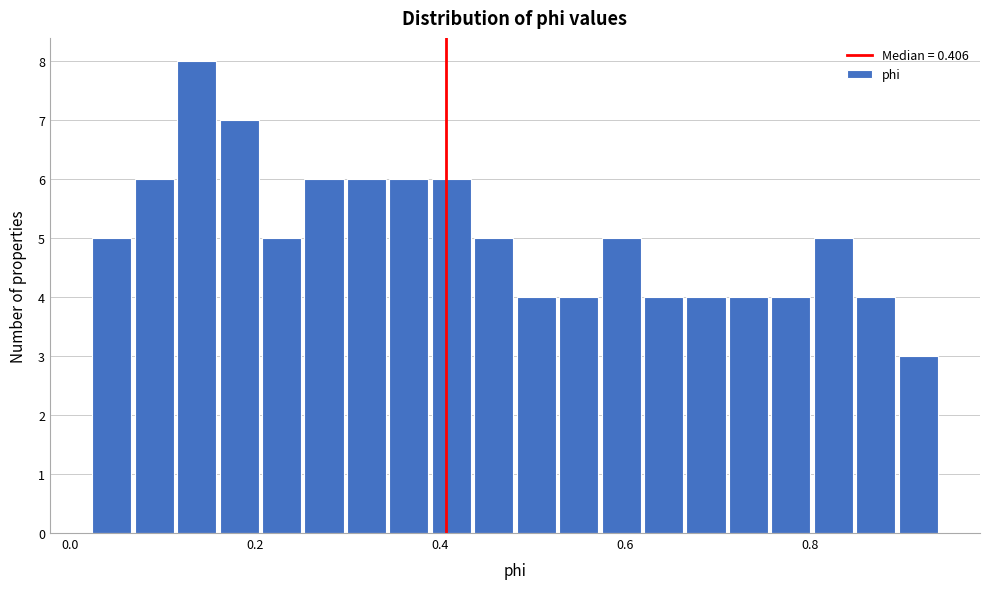

Around what value on the x-axis is the tallest bar? Give the approximate position of its centre, as read against the axis.

0.14